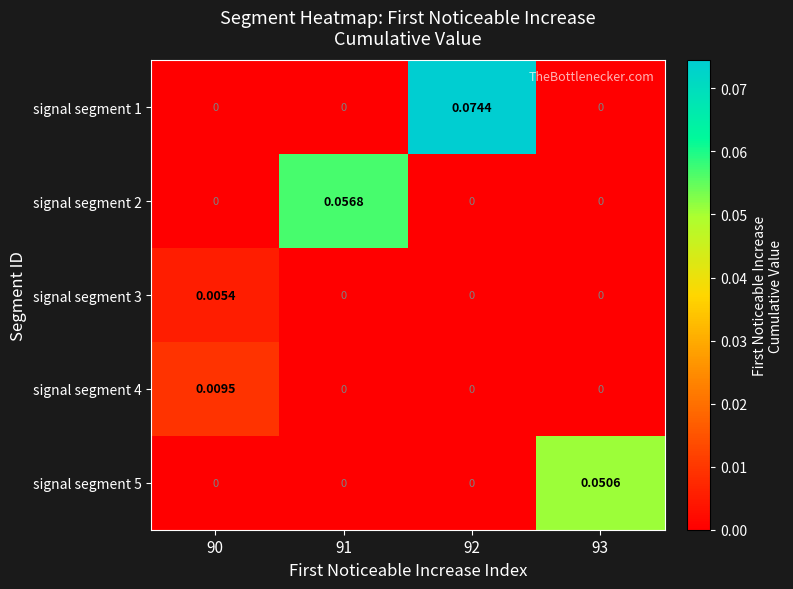

Is the value of signal segment 5 at 93 greater than the value of signal segment 3 at 90?

Yes